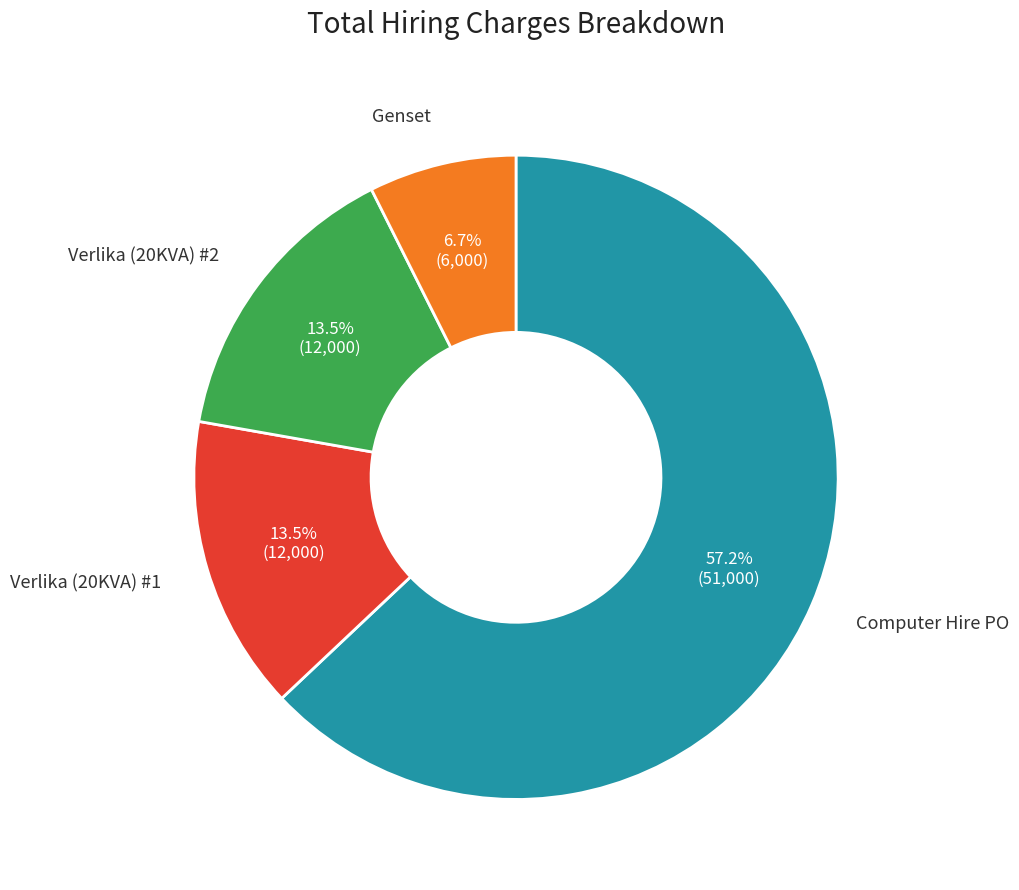

How many slices are in this pie chart?

4